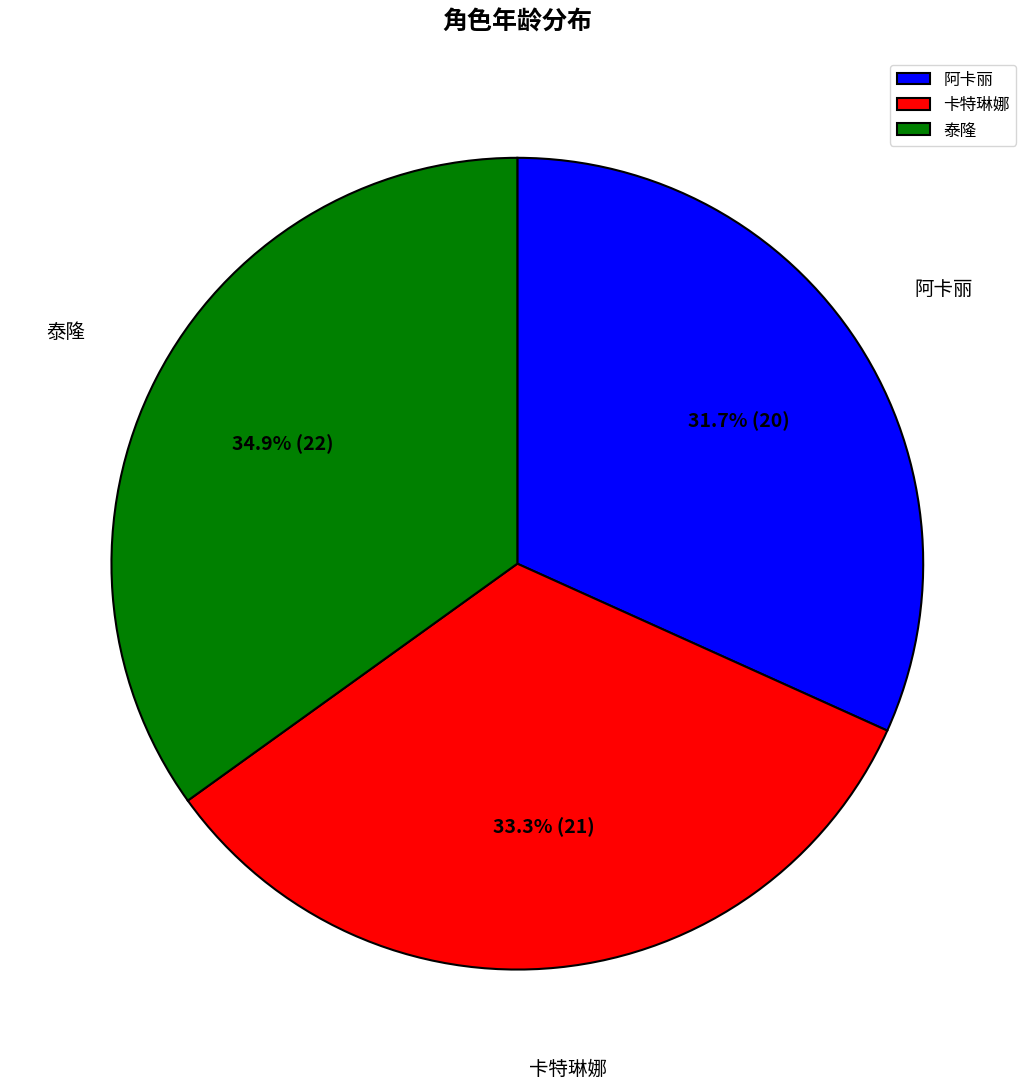

To the nearest percent, what portion does 泰隆 represent?

35%